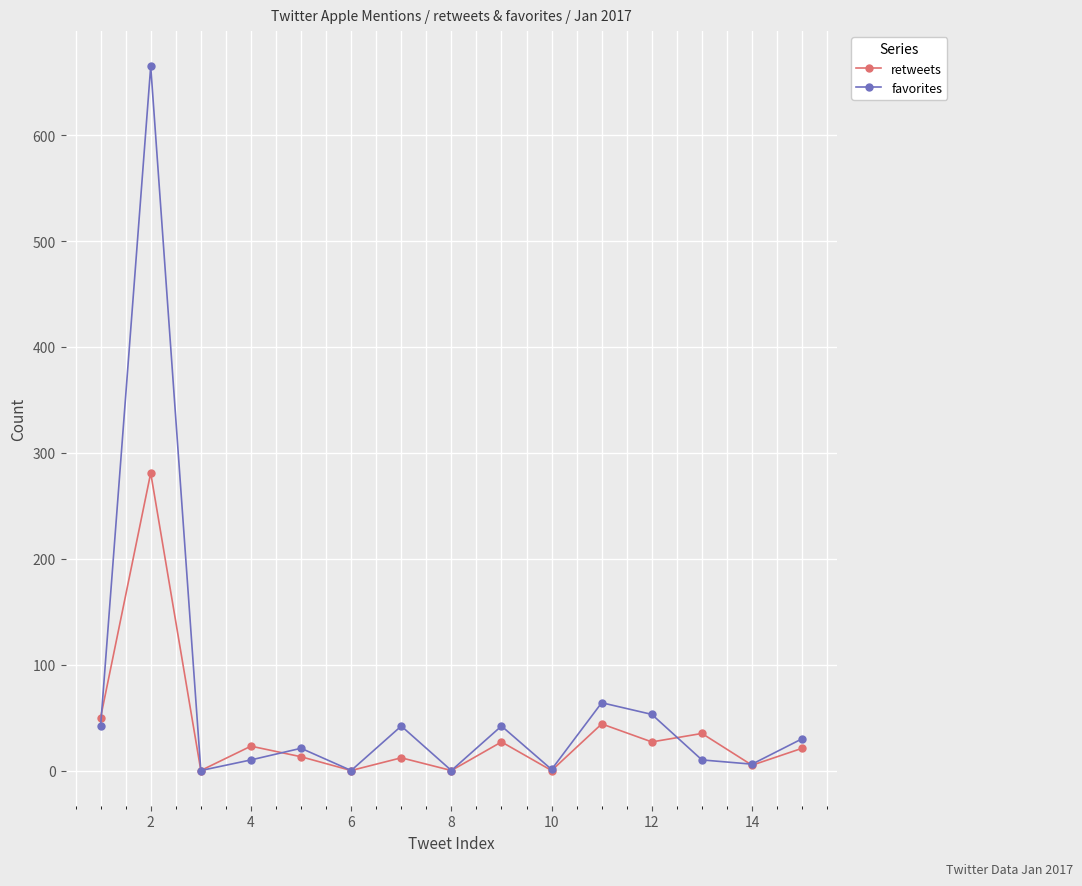

List the series in order of their peak value, lowest first.

retweets, favorites